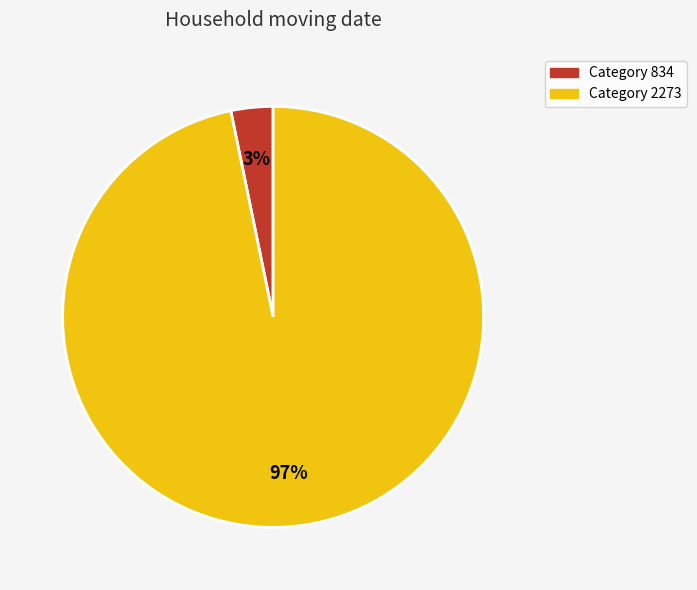

To the nearest percent, what is the average slice percentage?

50%